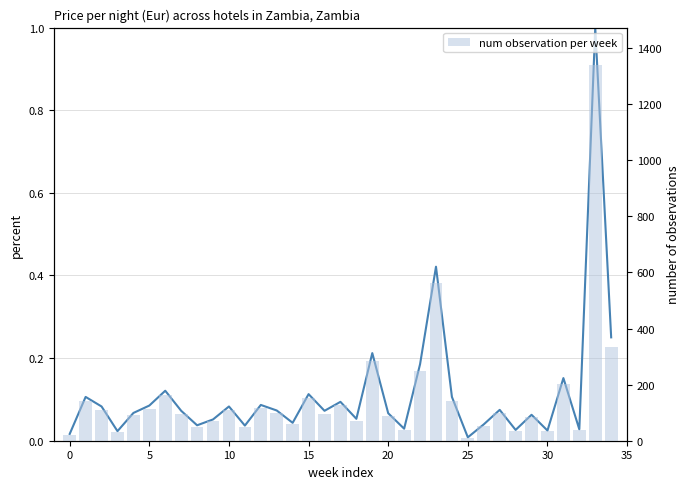

Reading left to right, transcribe all the data shown in this chart.

Price per night (Eur): 0.0	0.1	0.1	0.0	0.1	0.1	0.1	0.1	0.0	0.1	0.1	0.0	0.1	0.1	0.0	0.1	0.1	0.1	0.1	0.2	0.1	0.0	0.2	0.4	0.1	0.0	0.0	0.1	0.0	0.1	0.0	0.2	0.0	1.0	0.3
num observation per week: 22.0	142.0	111.0	31.0	90.0	114.0	162.0	97.0	50.0	69.0	111.0	49.0	116.0	98.0	58.0	151.0	97.0	126.0	71.0	284.0	89.0	39.0	248.0	564.0	142.0	11.0	53.0	100.0	35.0	84.0	33.0	203.0	37.0	1339.0	335.0